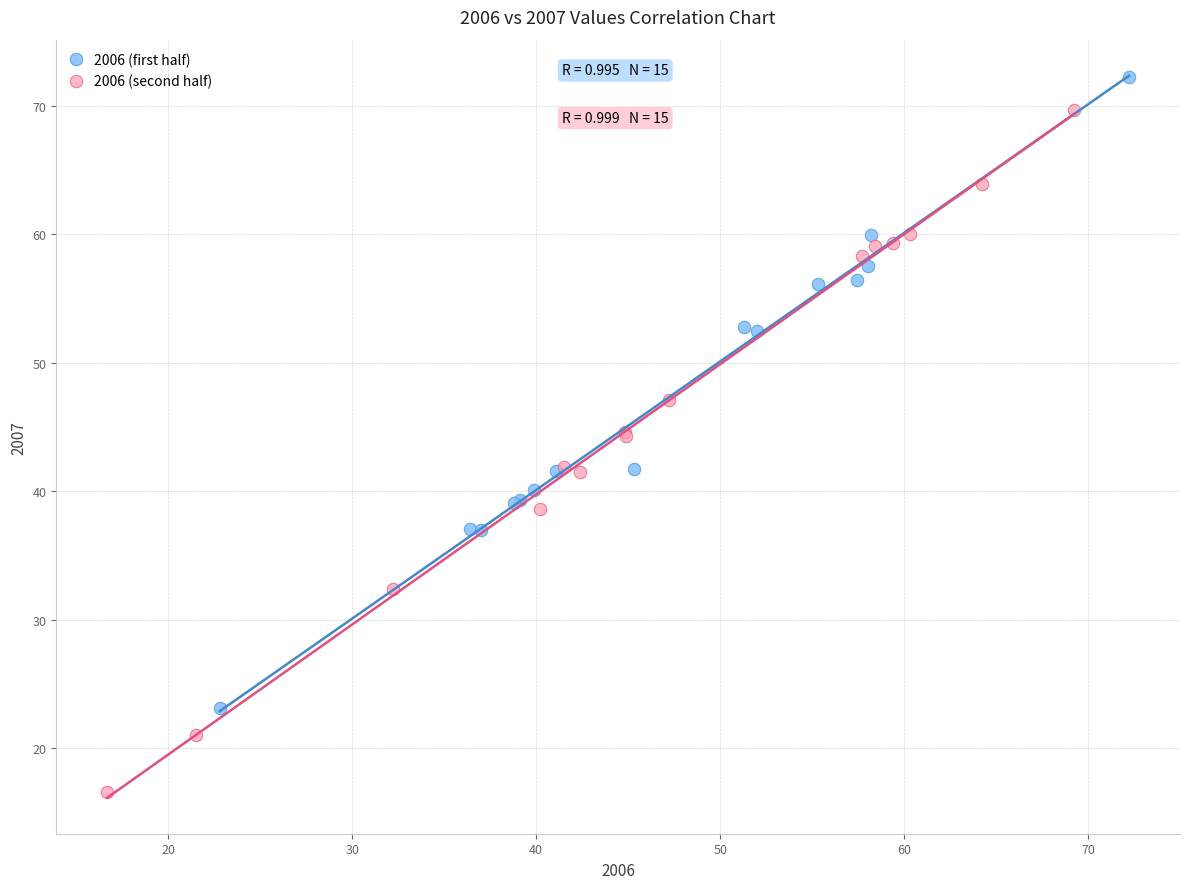

Which series contains the lowest Y value?

2006 (second half)